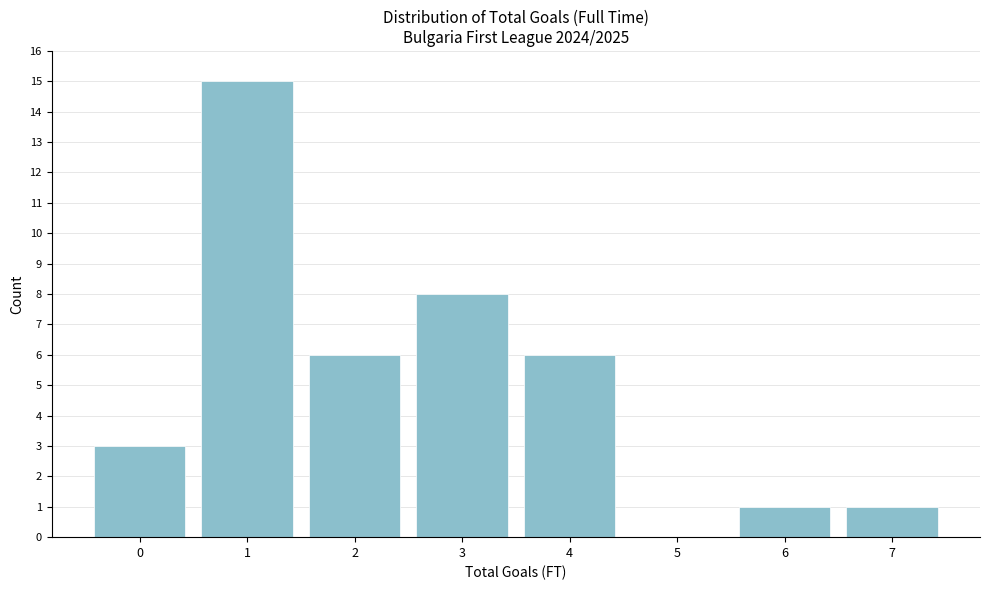

Reading left to right, transcribe all the data shown in this chart.

0=3	1=15	2=6	3=8	4=6	5=0	6=1	7=1